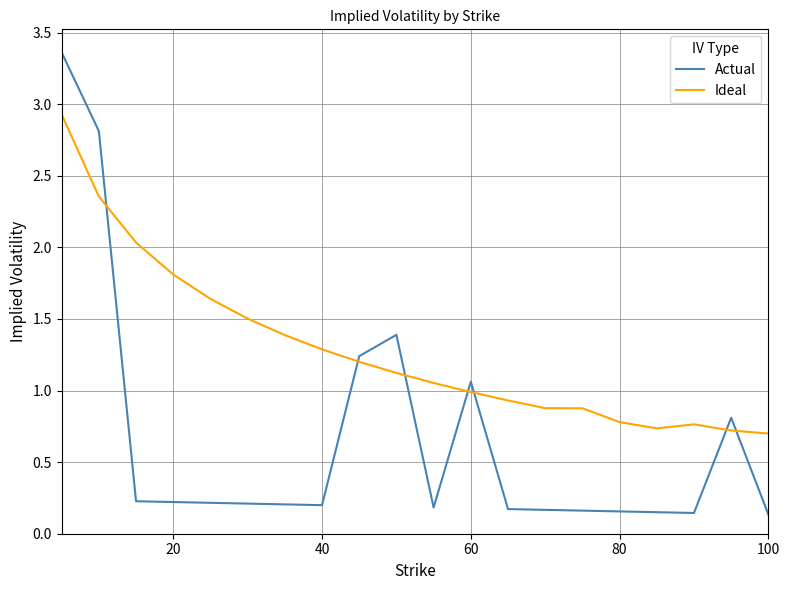

True or false: Actual and Ideal cross at least once.

True